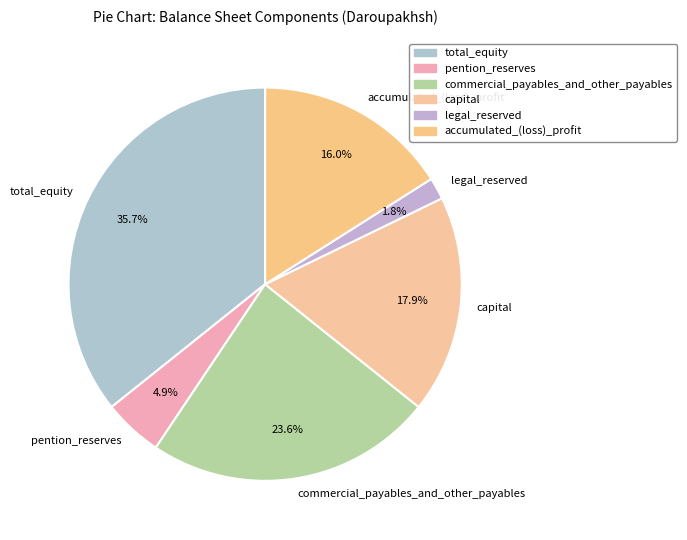

Which has a higher value, accumulated_(loss)_profit or commercial_payables_and_other_payables?

commercial_payables_and_other_payables